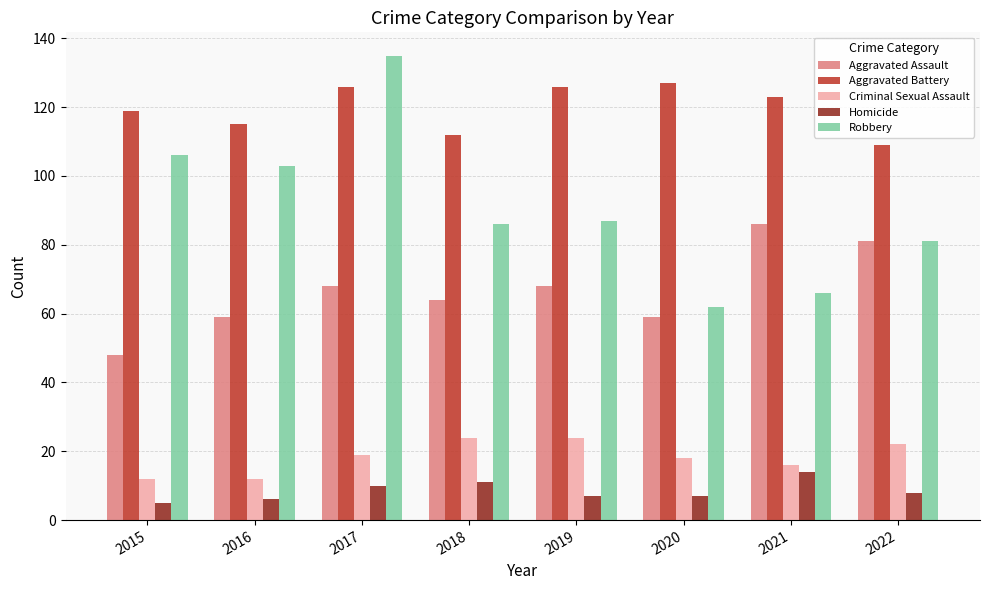

What is the difference between the Aggravated Battery values at 2015 and 2019?

7